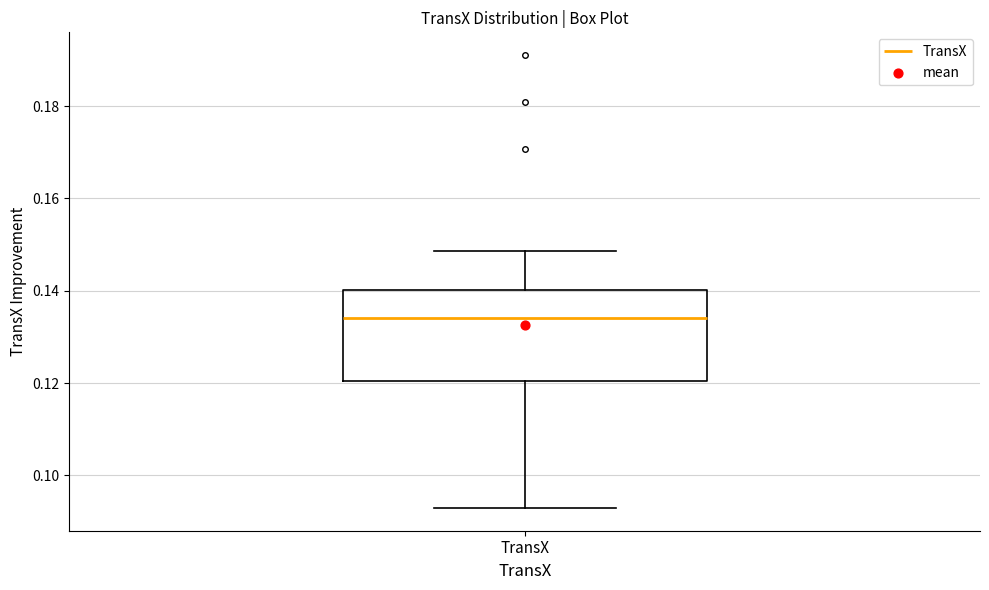

Transcribe this box plot: give where the median line is, the range the box spans, and where the two whiskers end, as read against the y-axis. The values are not printed on the chart, so give them approximately, as read against the axis.

median 0.134, box 0.120 to 0.140, whiskers 0.092 to 0.148